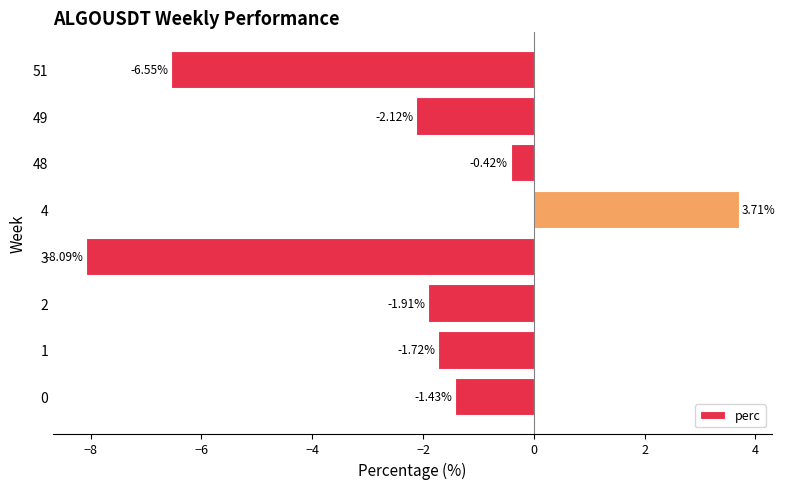

Rank the categories by value from lowest to highest.

3, 51, 49, 2, 1, 0, 48, 4